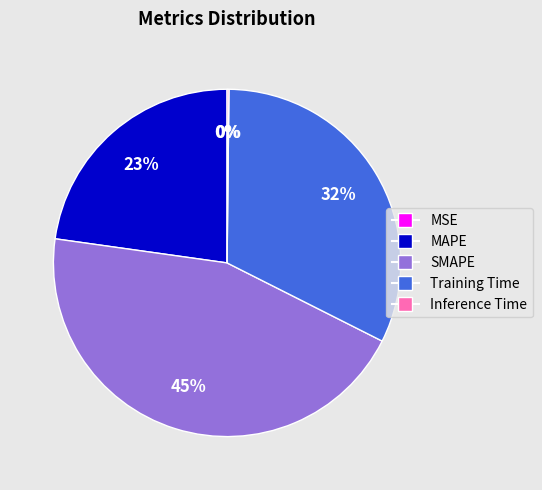

Do MAPE and Training Time together represent more than half of the pie?

Yes